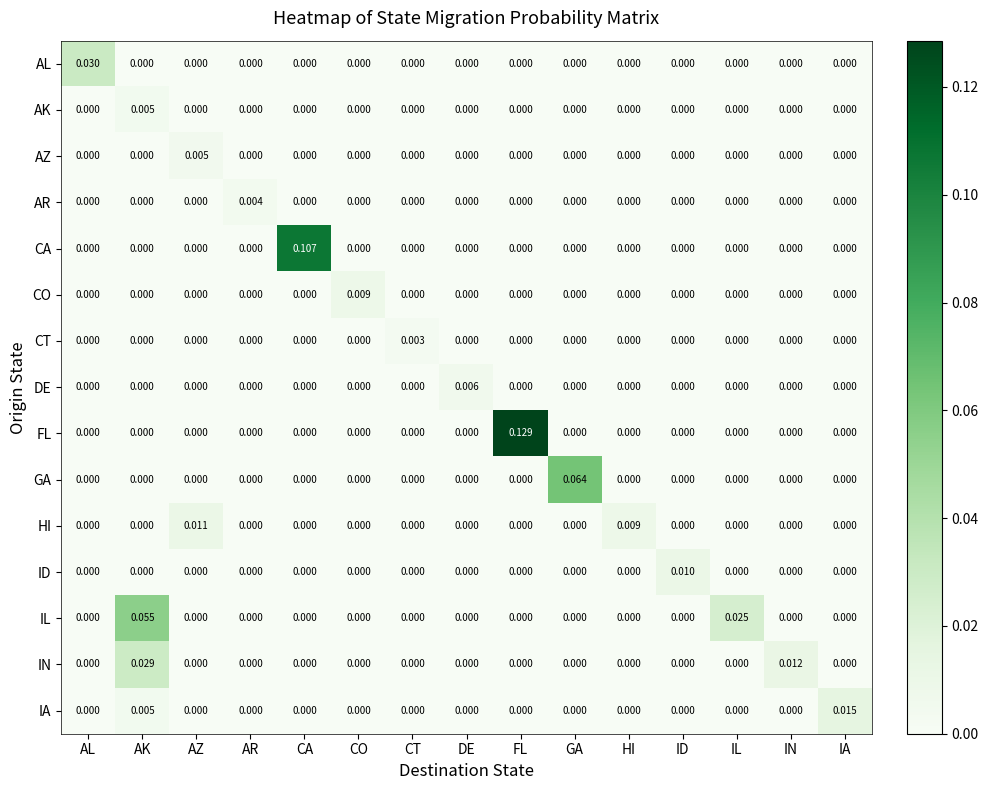

Which series has the largest total across all categories?

FL